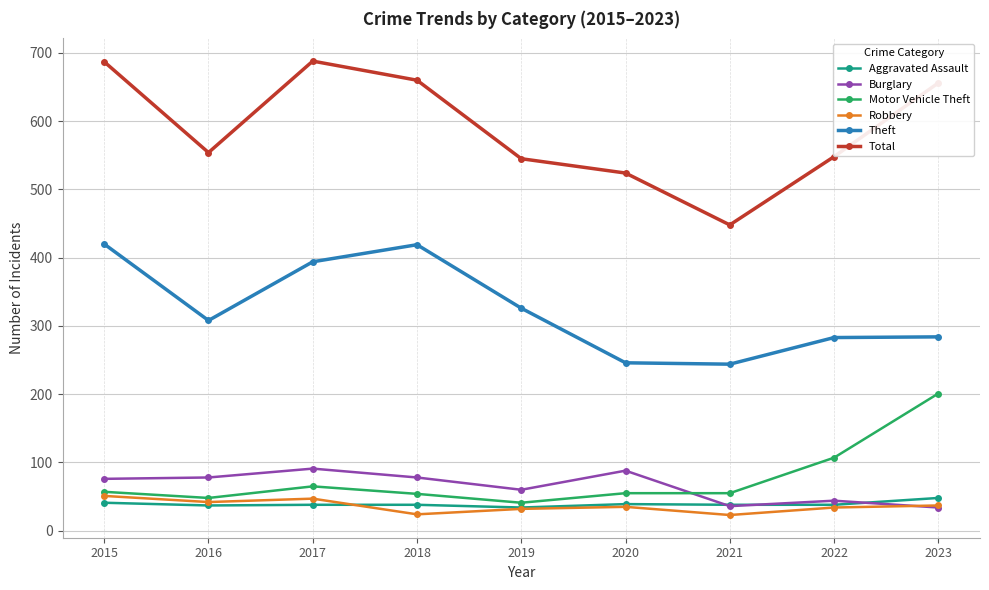

True or false: Total and Robbery intersect in this chart.

False